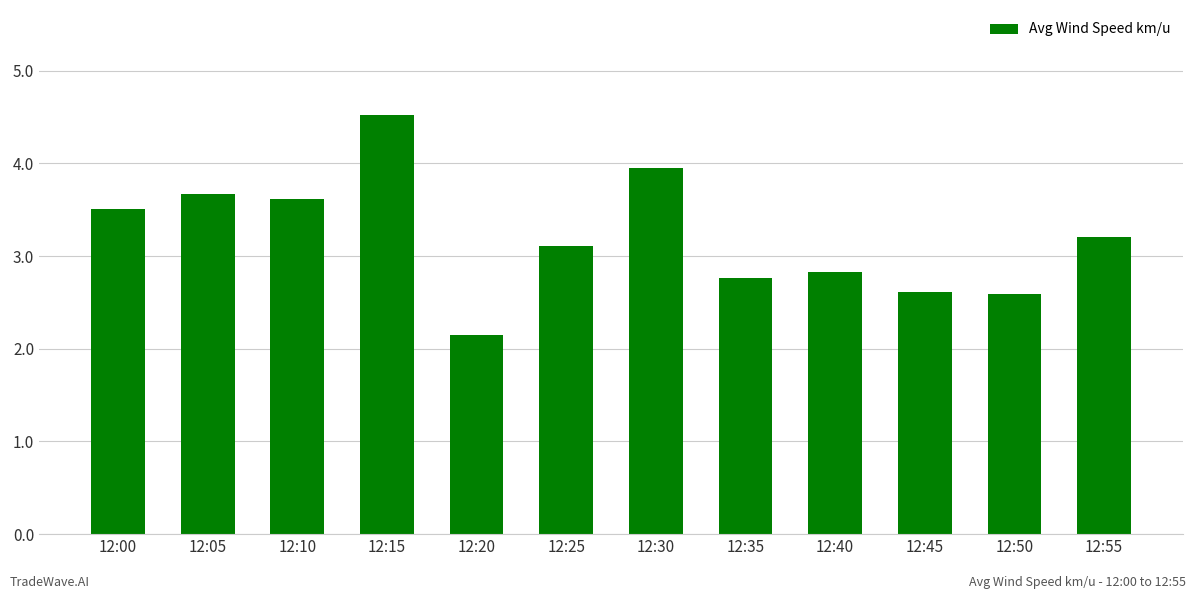

Reading right to left, list all the values displayed in this chart.

3.2	2.6	2.6	2.8	2.8	4.0	3.1	2.1	4.5	3.6	3.7	3.5